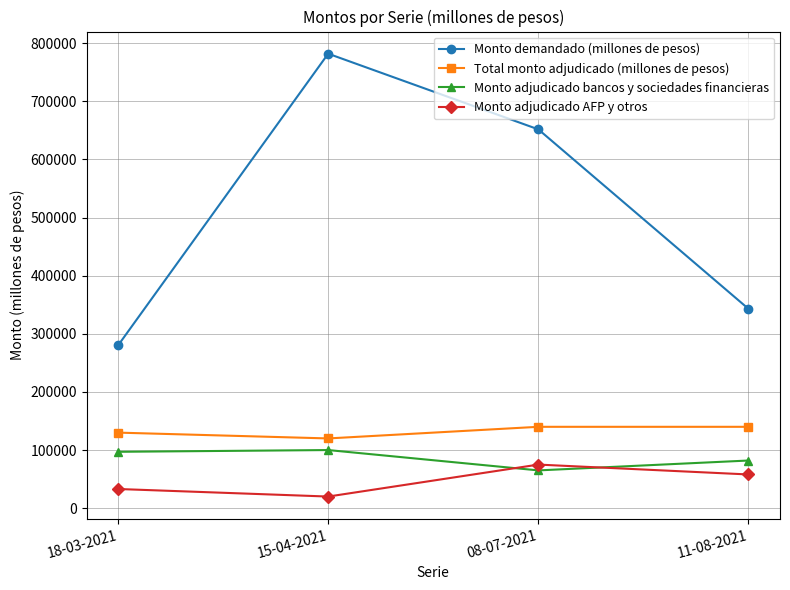

Count the Monto adjudicado AFP y otros values in the range 33000 to 75000.

3